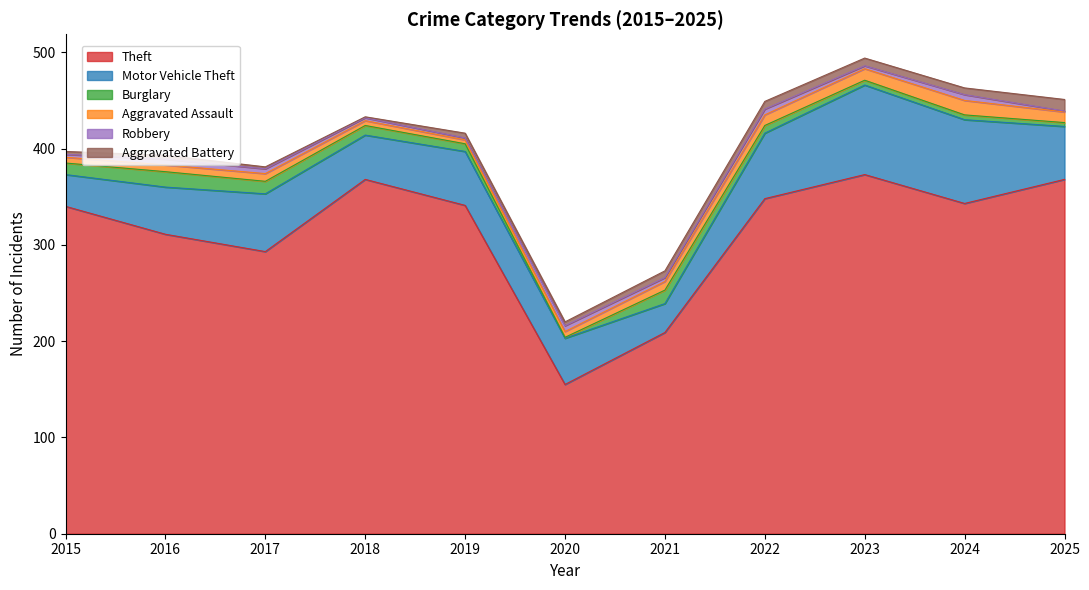

True or false: Robbery and Aggravated Battery intersect in this chart.

True